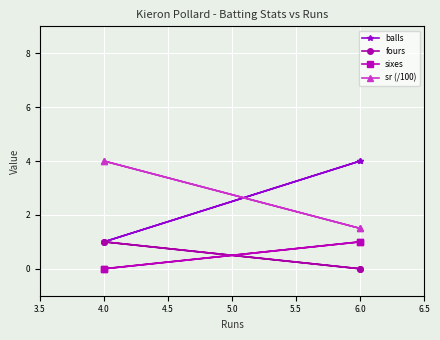

What is the value of the fours point at the 3rd from the left?

1.0